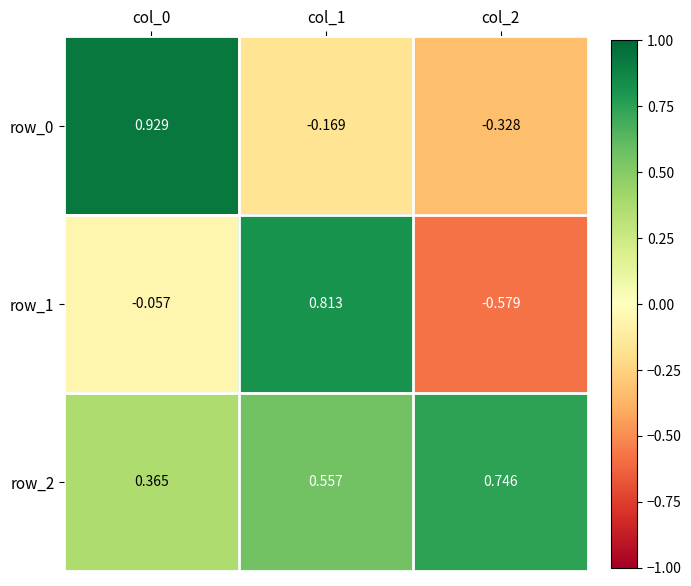

Which label corresponds to the largest value in the chart?

col_0